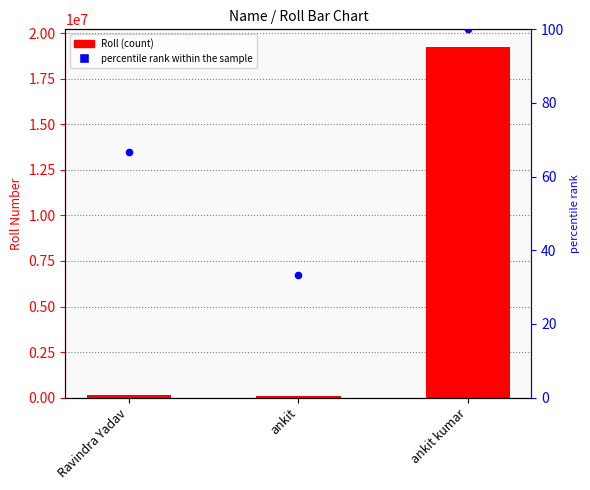

At which category is the sum across all series the highest?

ankit kumar